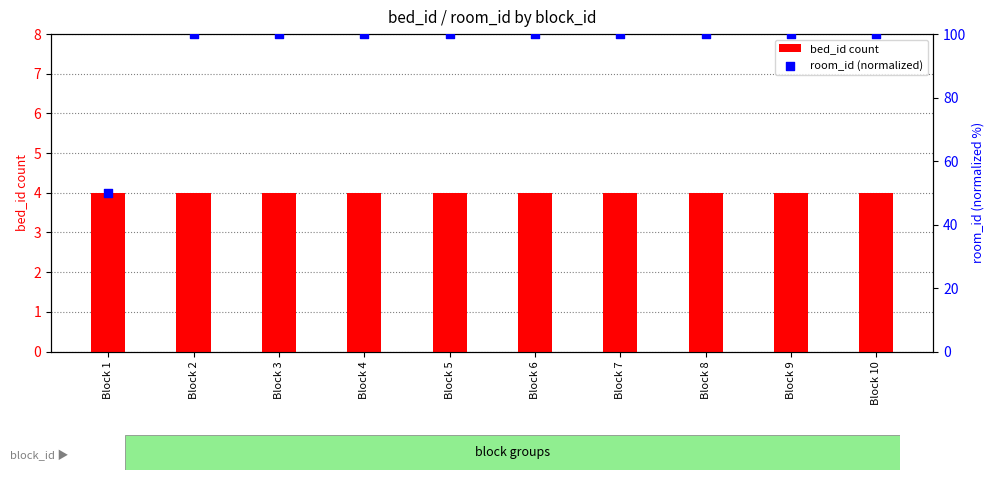

Is the value of bed_id count at Block 7 greater than the value of room_id (normalized) at Block 4?

No